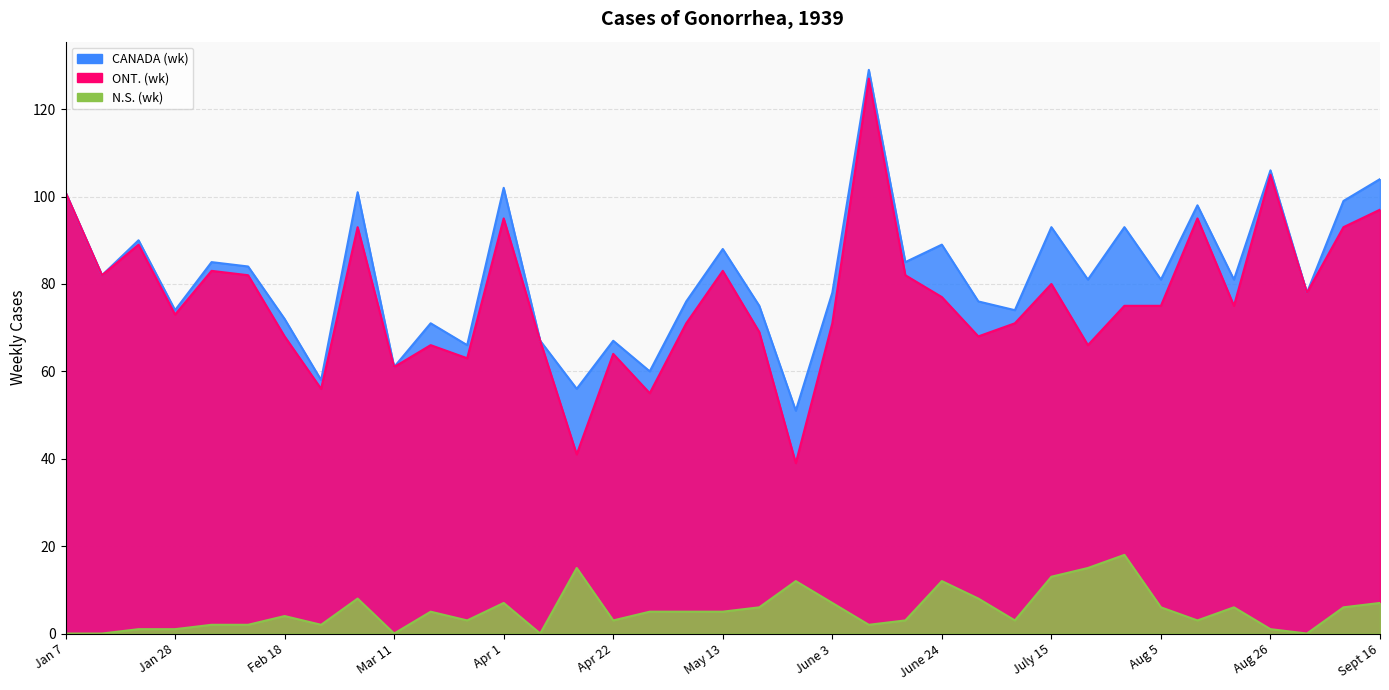

What is the value of the N.S. (wk) point at the 22nd from the left?

7